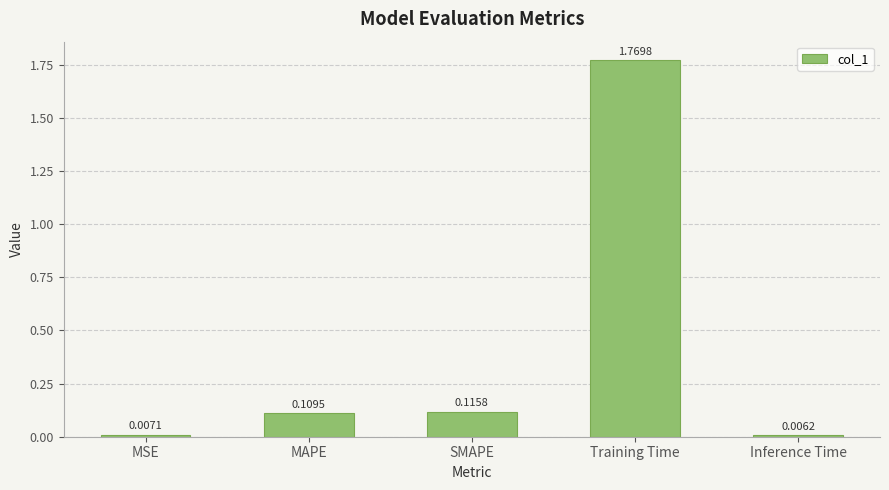

What is the label of the 1st bar from the right?

Inference Time